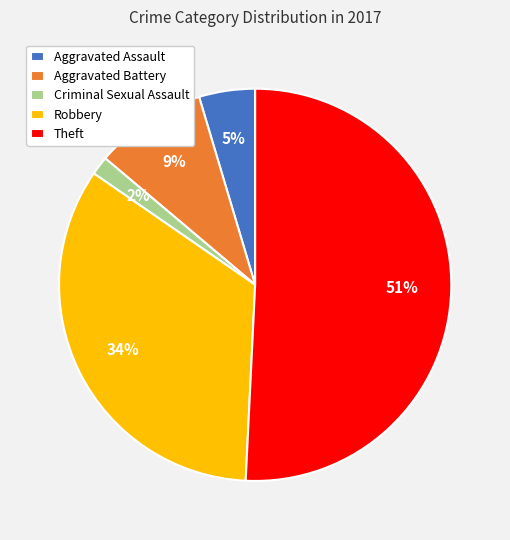

Between Criminal Sexual Assault and Aggravated Battery, which is larger?

Aggravated Battery